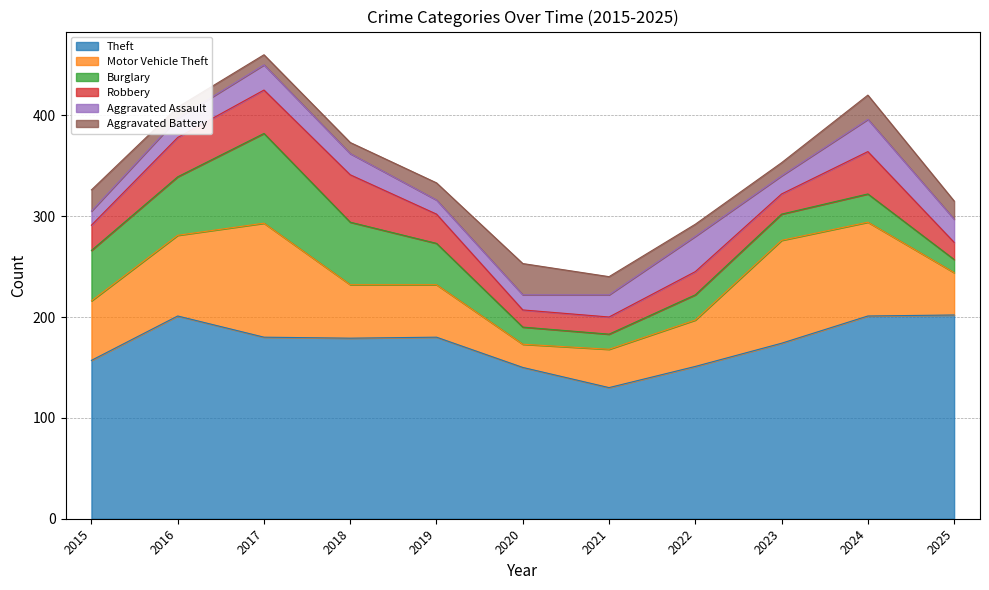

Count the number of categories in the chart.

11